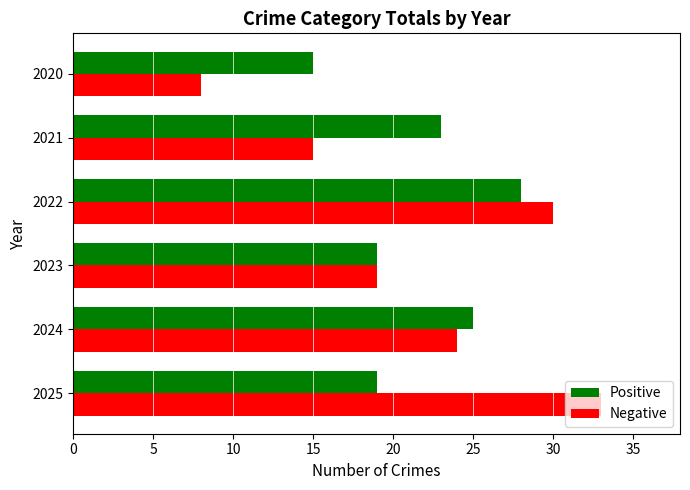

What is the highest value of the Positive series?

28